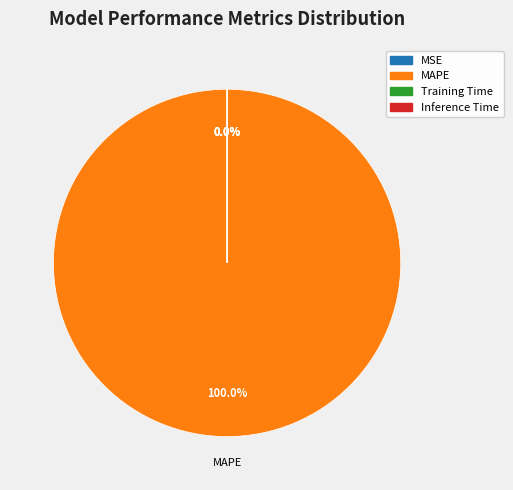

Which has a higher value, Training Time or Inference Time?

Training Time